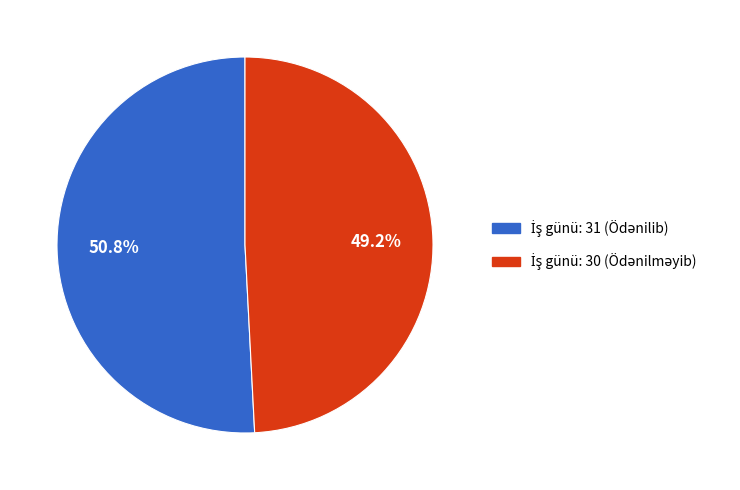

Does any single category account for the majority?

Yes